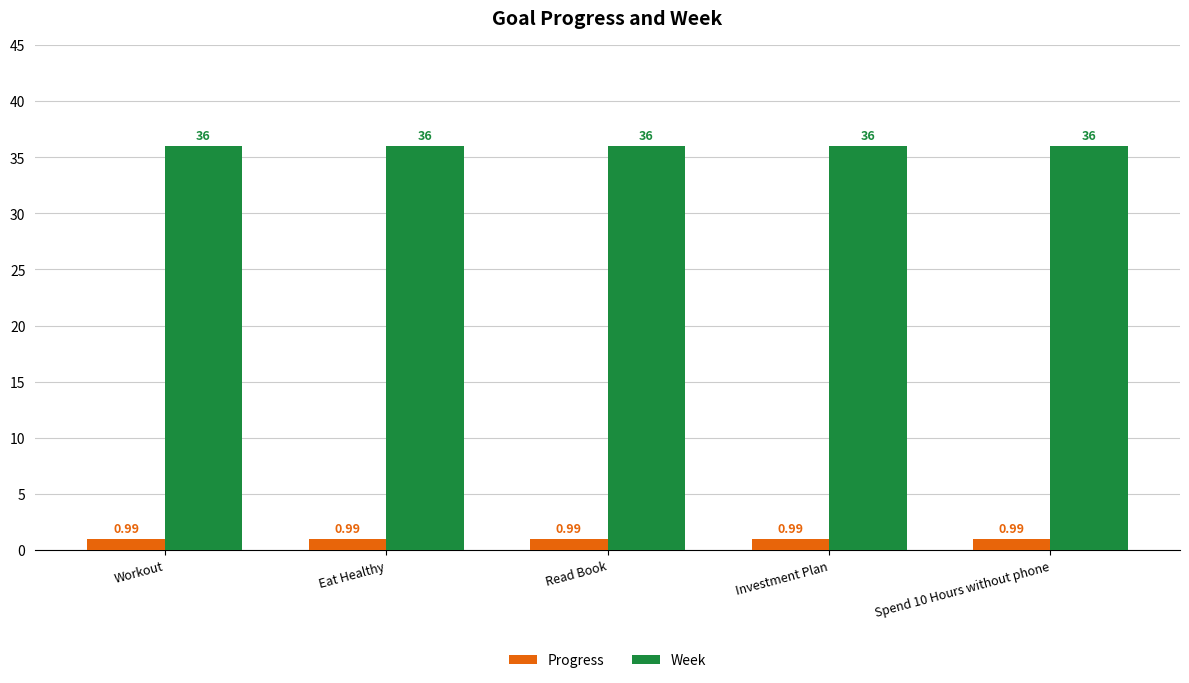

What is the label of the 5th bar from the left?

Spend 10 Hours without phone